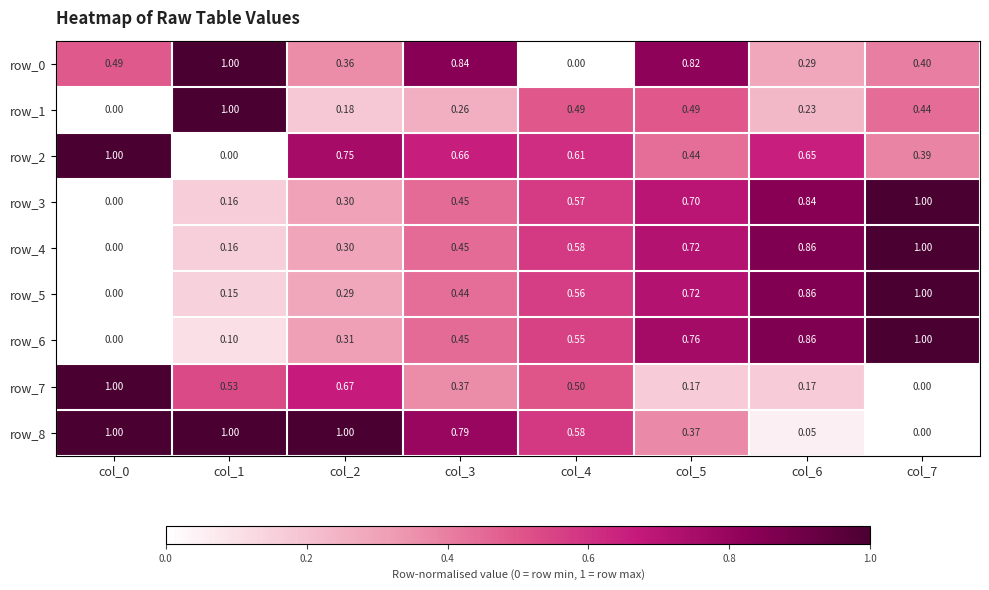

How many data points does each series have?

8